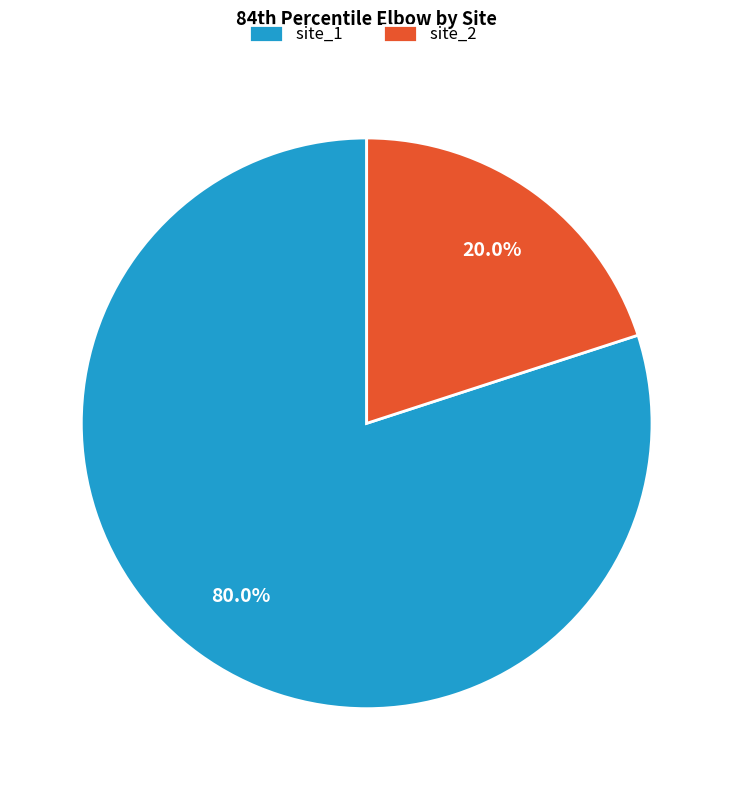

To the nearest percent, what is the average slice percentage?

50%